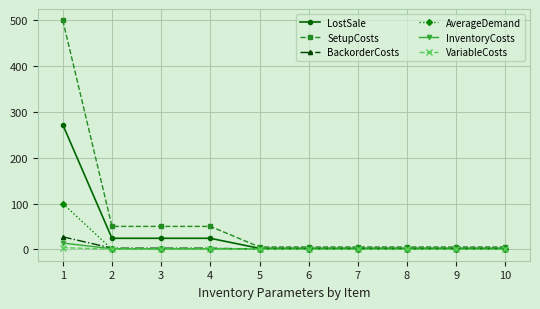

Is it true that SetupCosts equals 1.7 at 4?

False